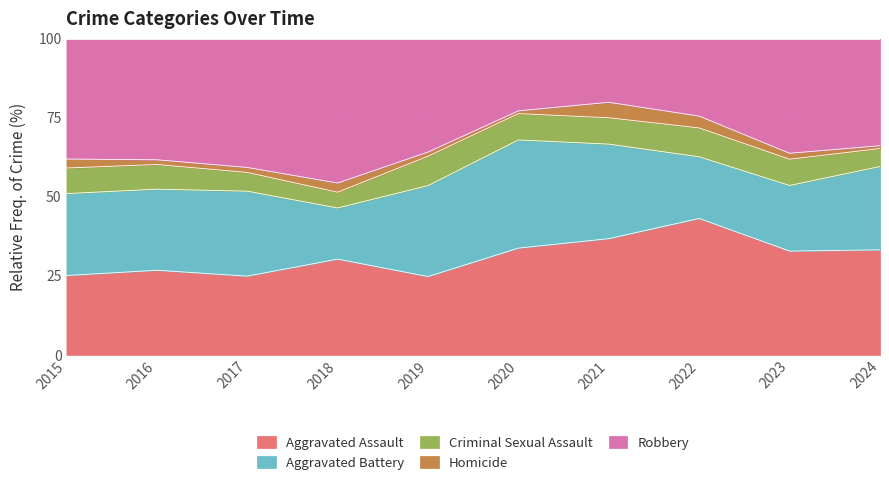

What is the smallest value displayed?

2